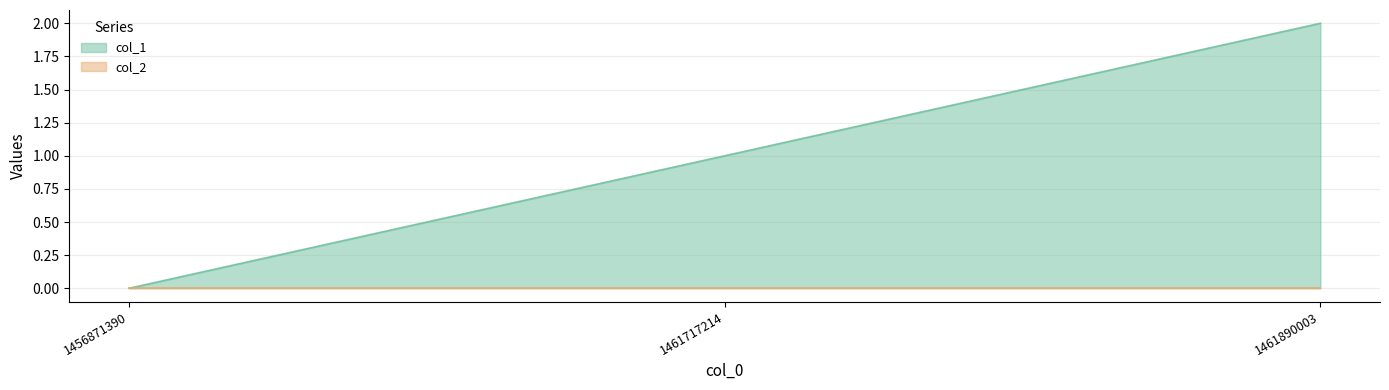

The value at 1456871390 is -1. True or false?

False